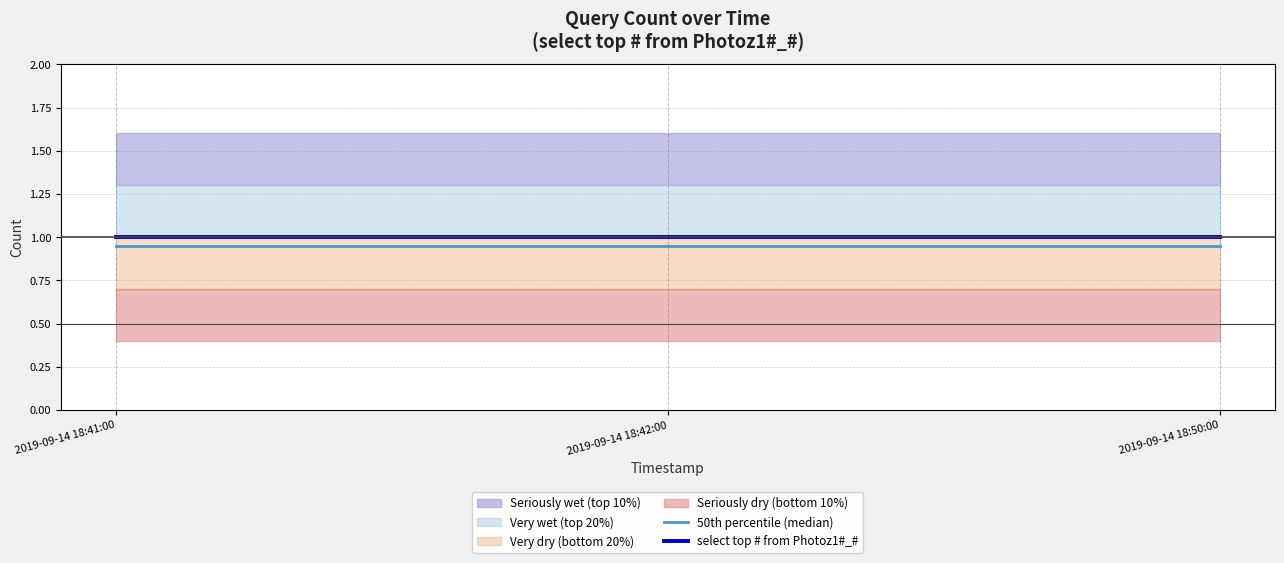

Is this an area chart (filled region under the line)?

No